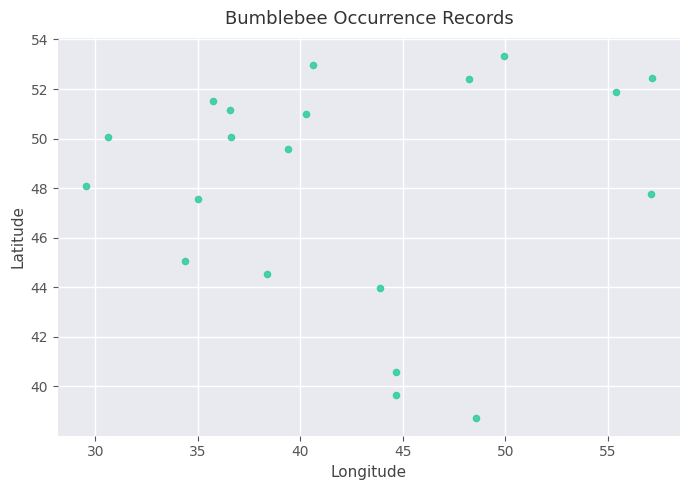

What is the range of Y values (max minus min)?

14.6